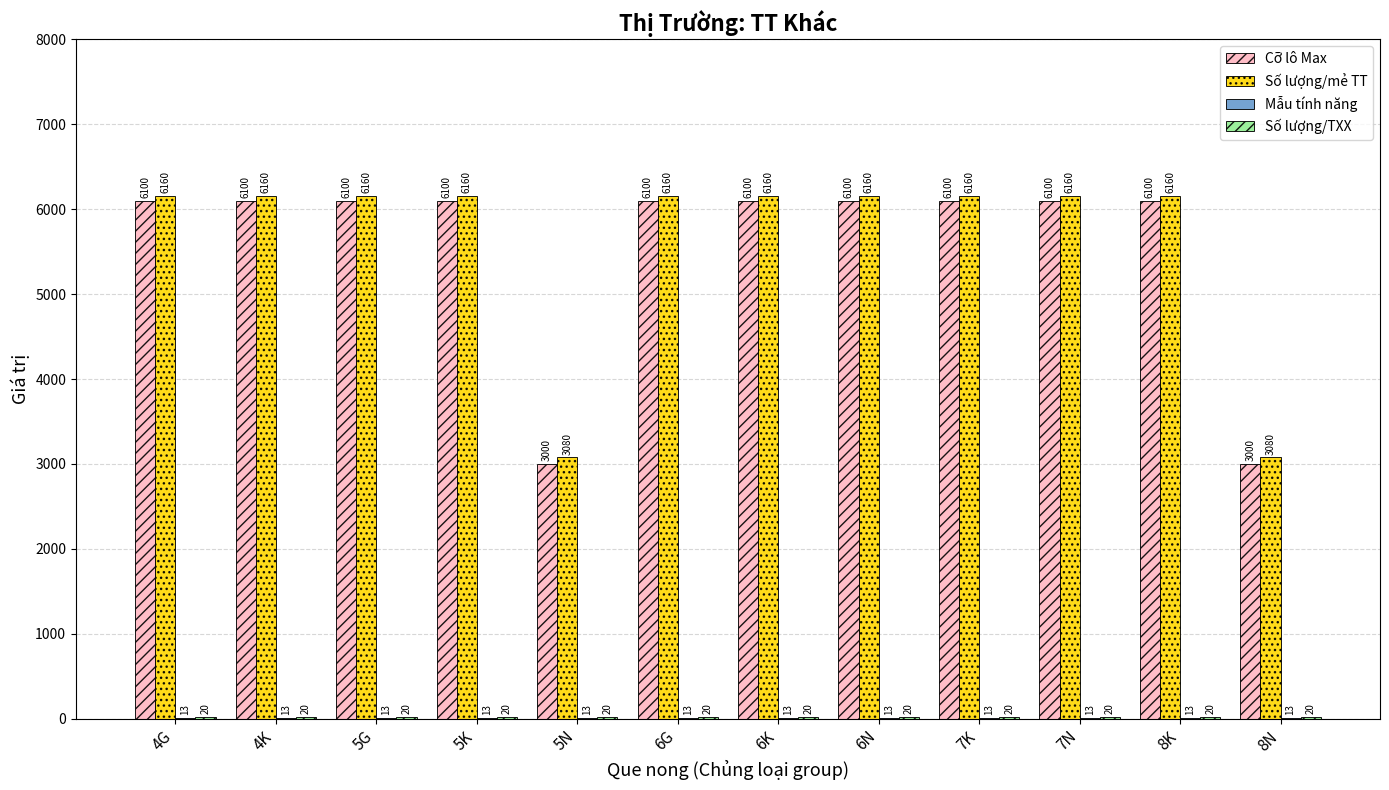

Which series has the largest total across all categories?

Số lượng/mẻ TT